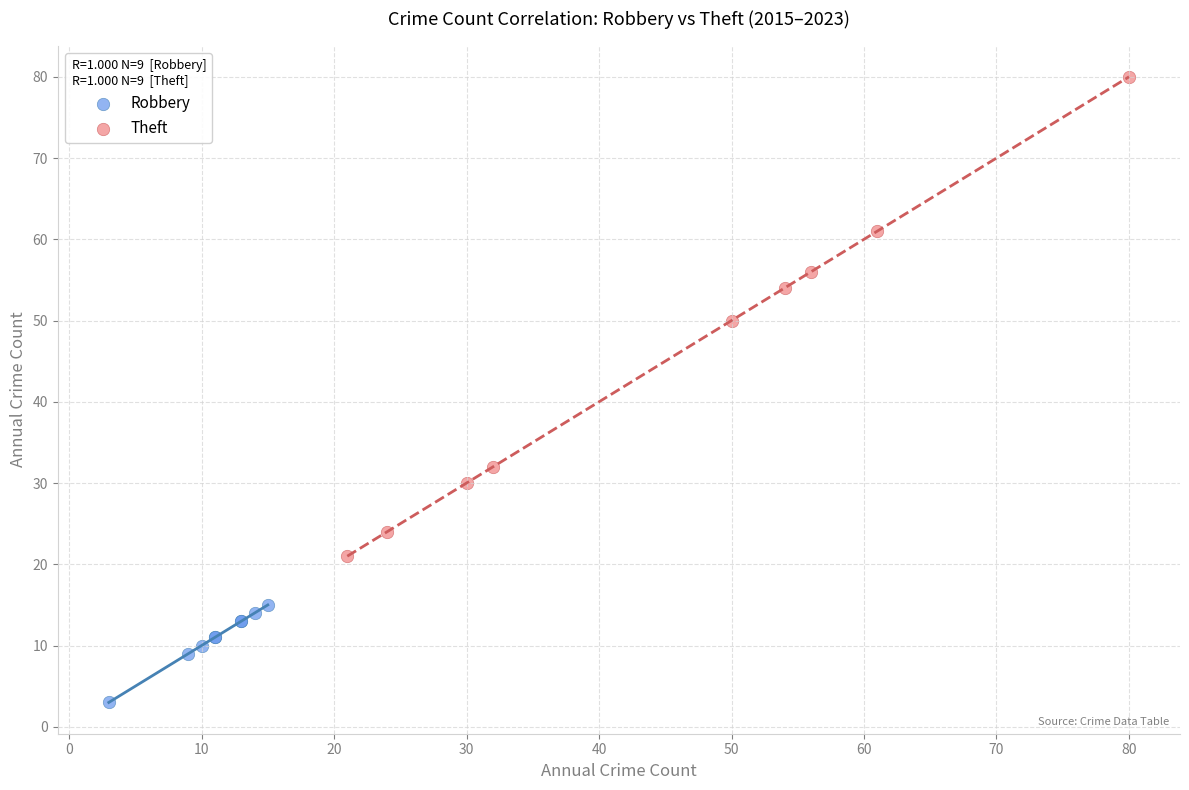

Which series has the largest Y range (max minus min)?

Theft